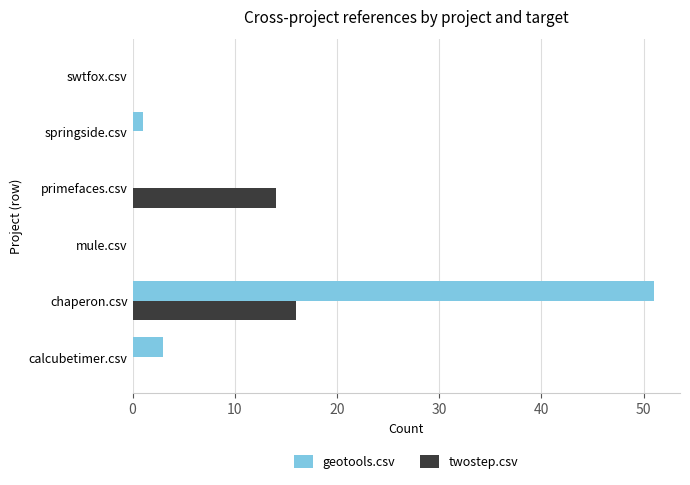

What is the highest value of the twostep.csv series?

16